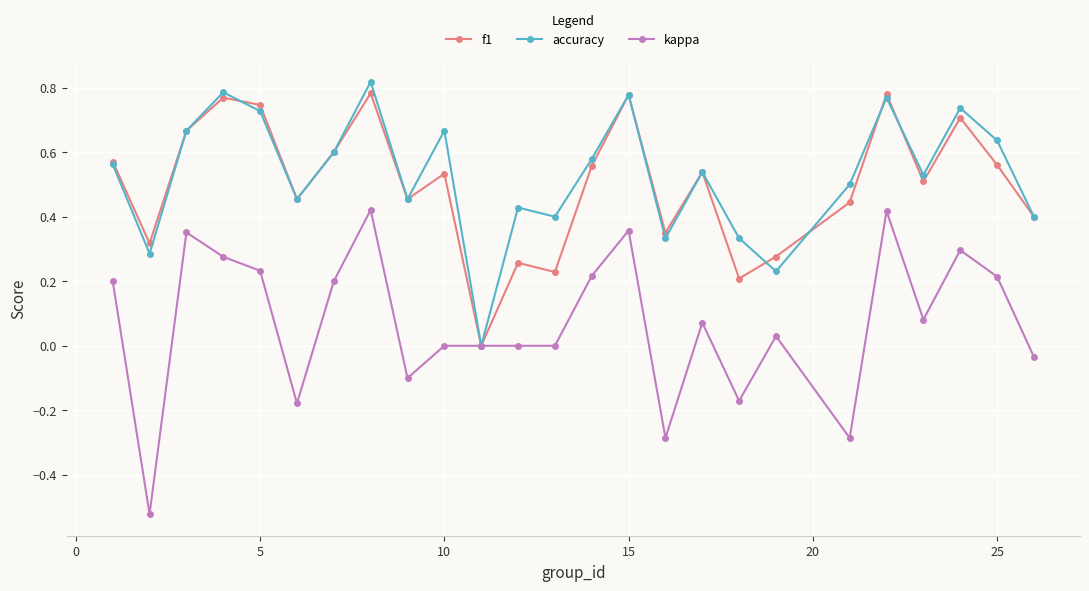

True or false: accuracy has more than 1 points higher than both neighbors.

True